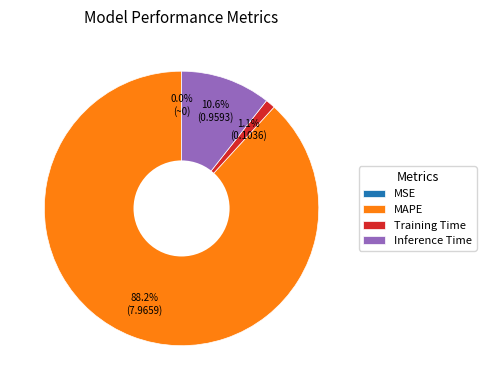

Is it true that Inference Time is 11% of the pie?

True